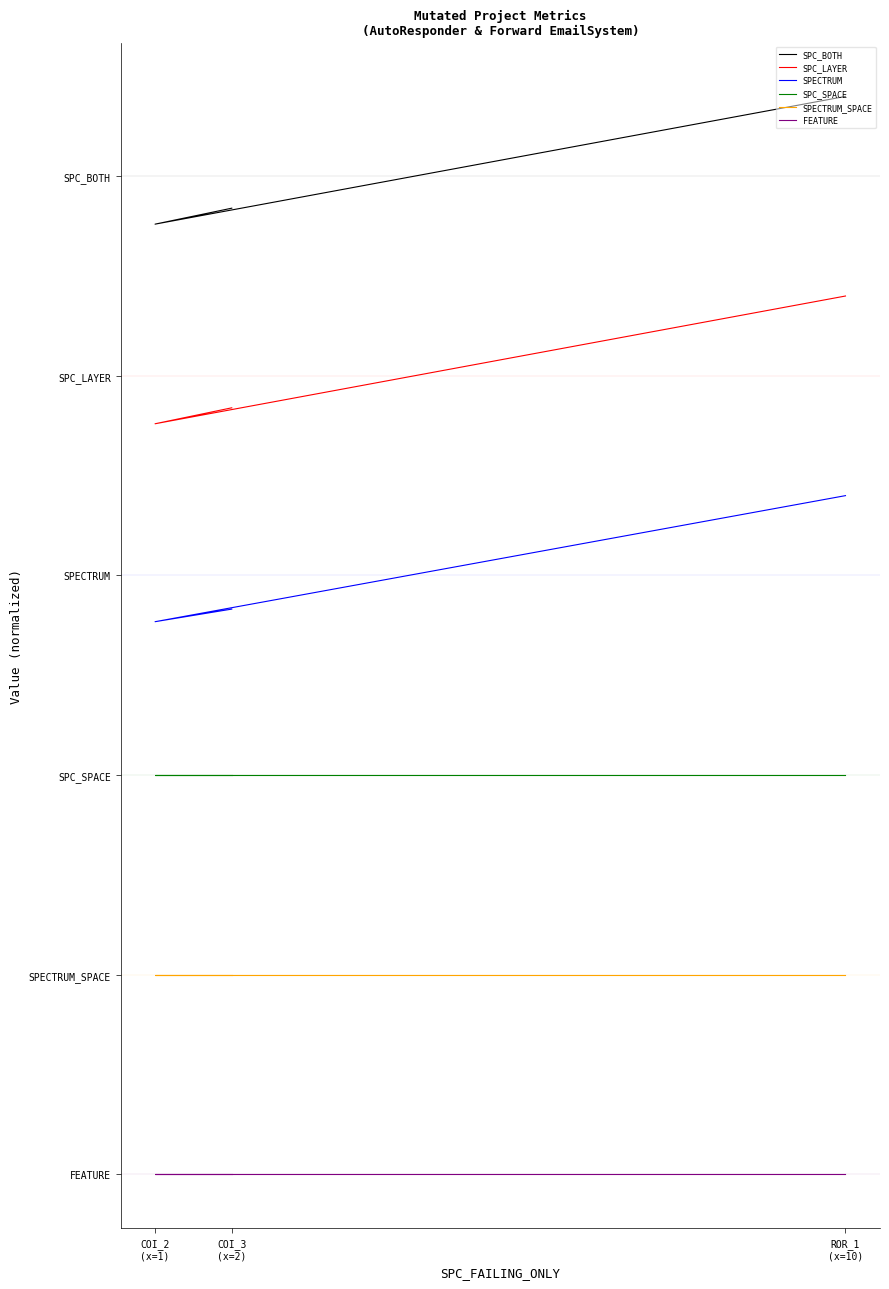

List the series in order of their overall mean, highest first.

SPC_BOTH, SPC_LAYER, SPECTRUM, SPC_SPACE, SPECTRUM_SPACE, FEATURE